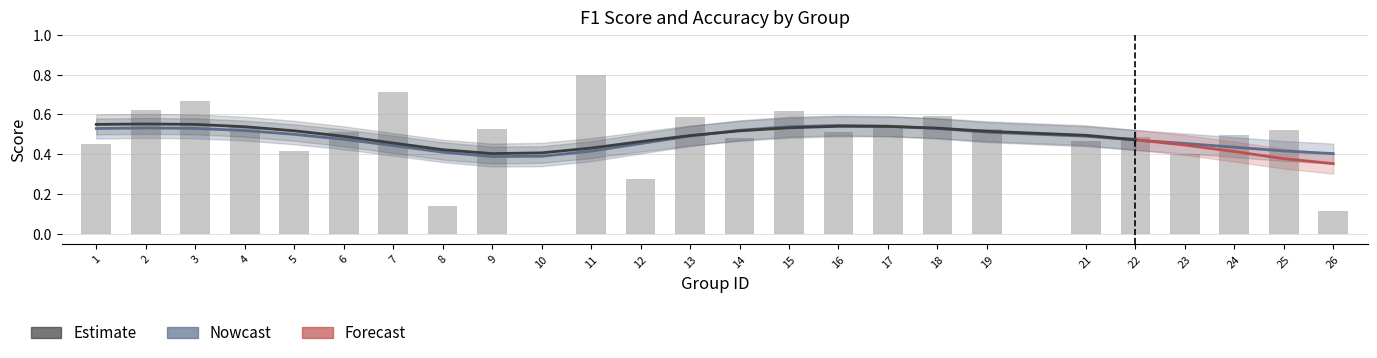

Does the chart contain stacked bars?

No